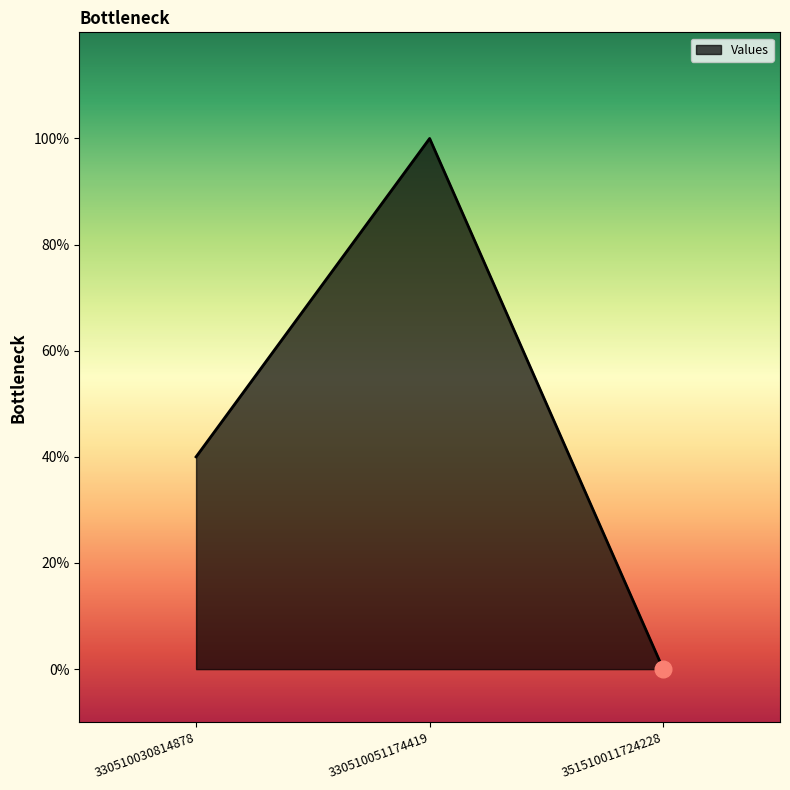

True or false: the data shows 13 at 330510051174419.

False